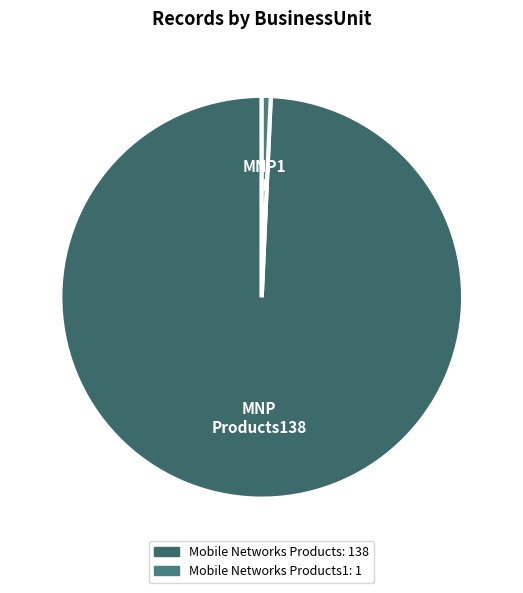

What is the largest slice in the pie chart?

Mobile Networks Products